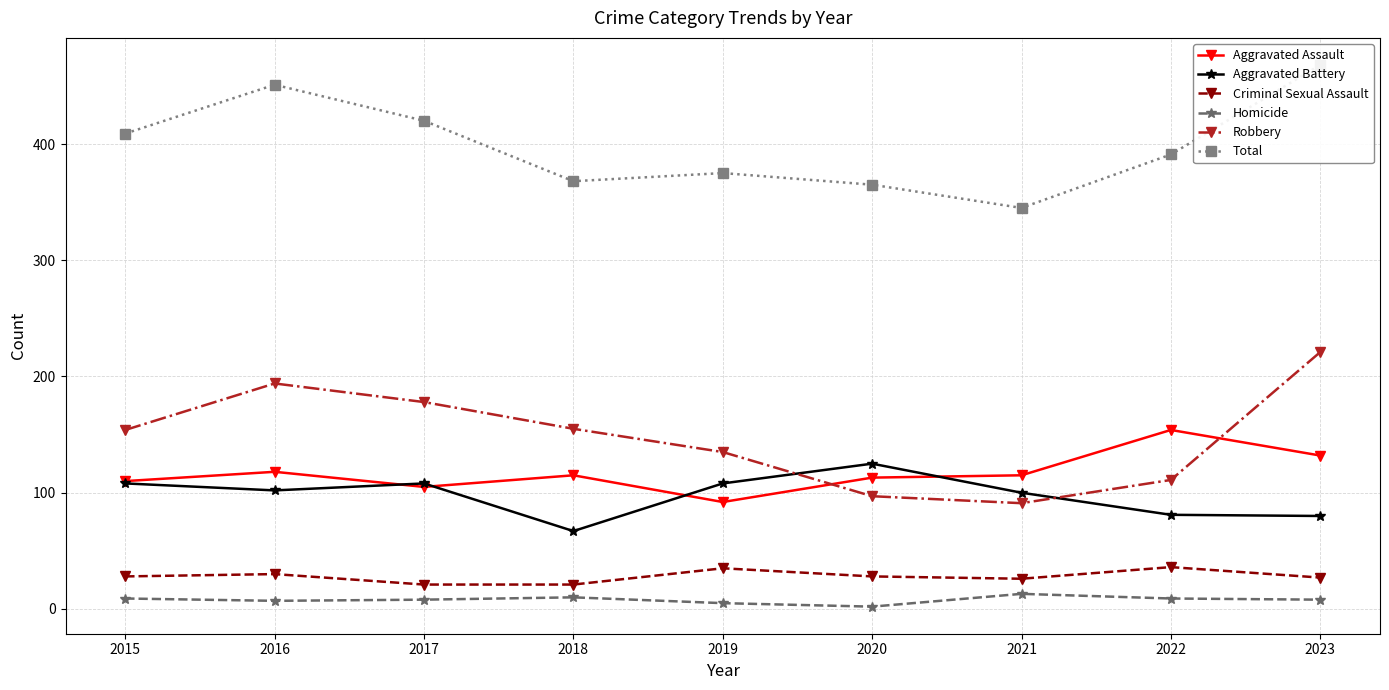

Does the chart display data point markers on the line(s)?

Yes